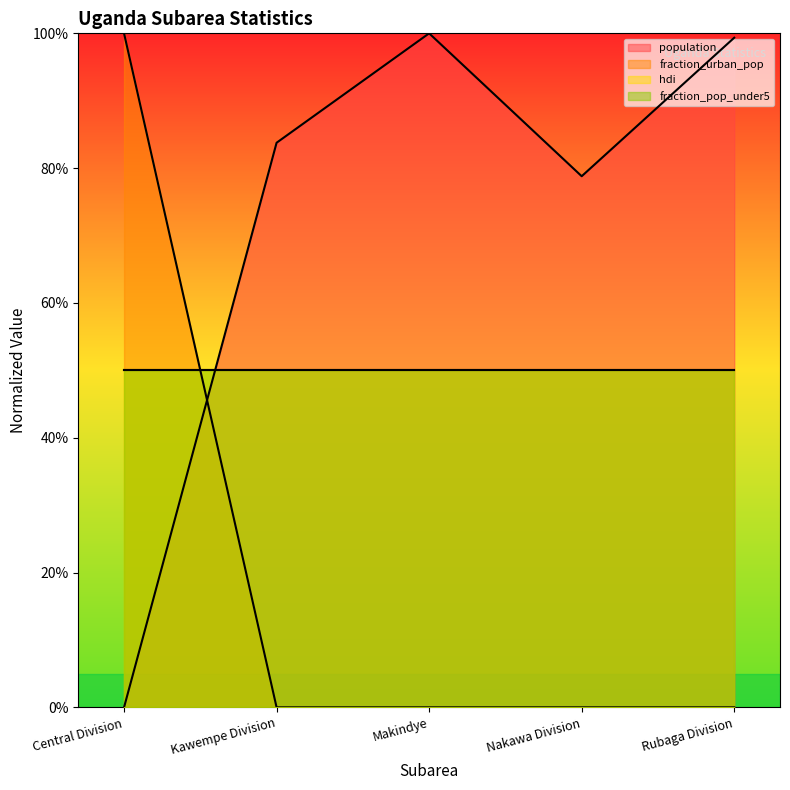

True or false: population has more than 1 points higher than both neighbors.

False